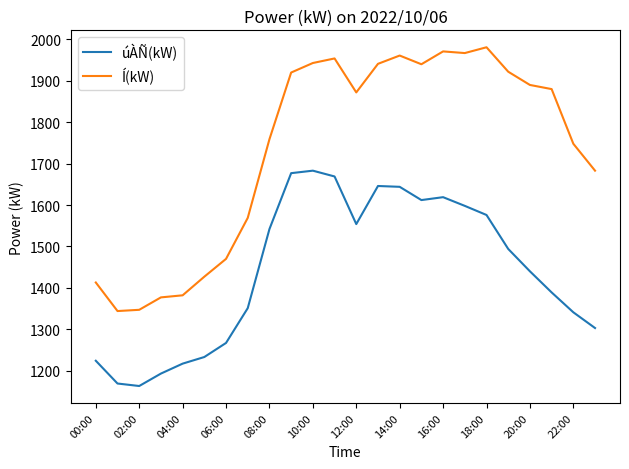

List the series in order of their overall mean, lowest first.

úÀÑ(kW), Í(kW)